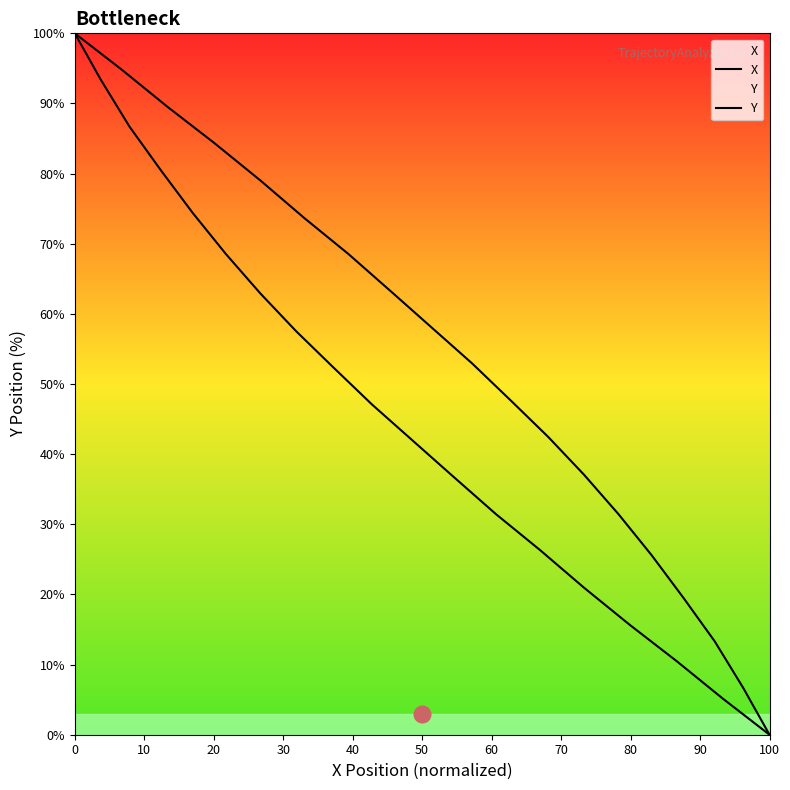

What position from the right is 10?

18